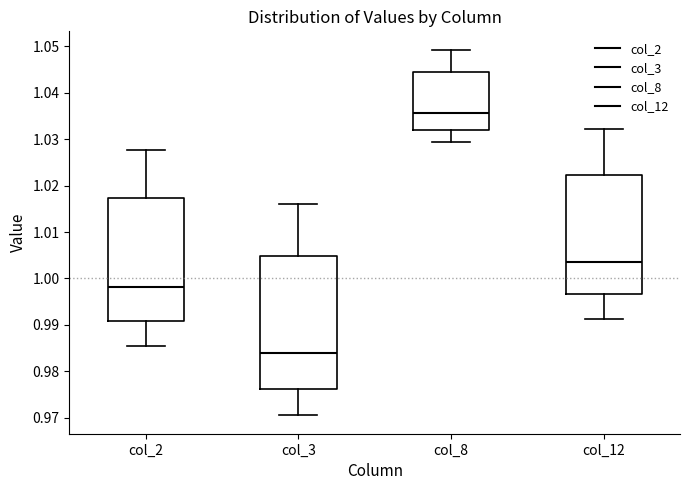

Which box is the tallest, from its lower edge to its upper edge?

col_3